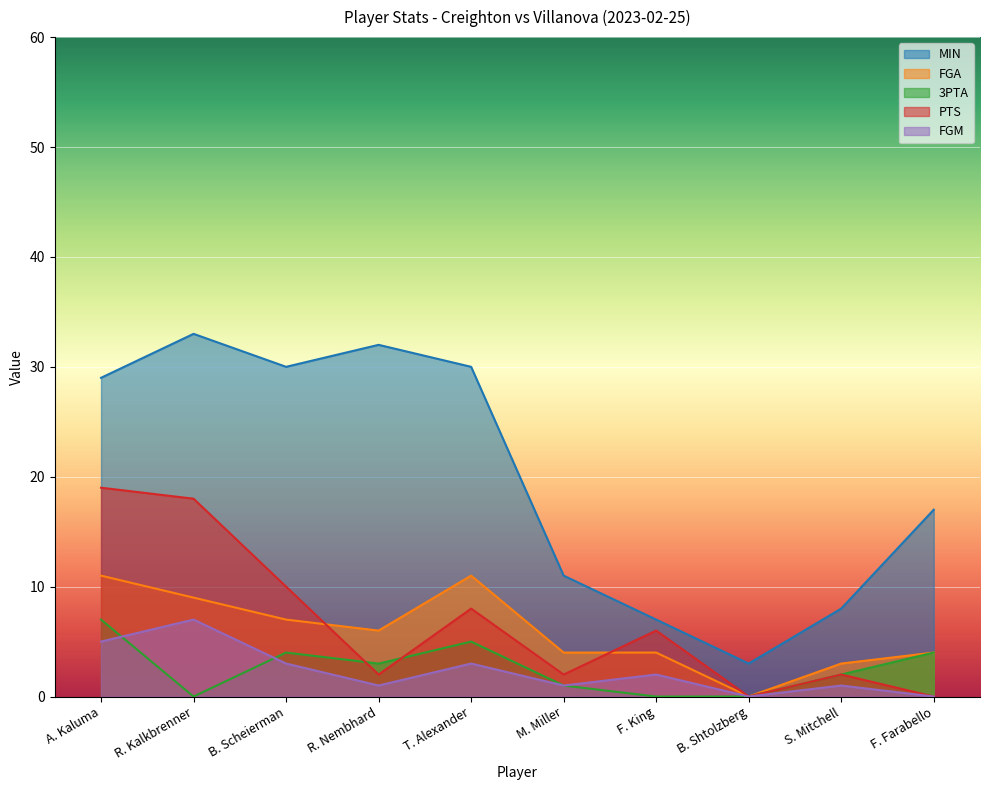

True or false: FGA has a value of 2 at F. King.

False